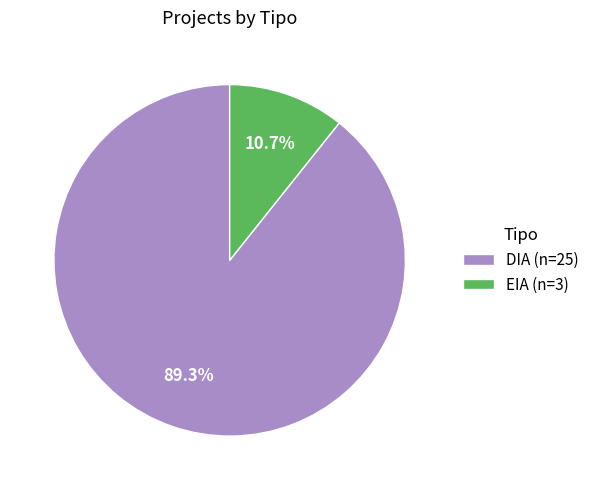

Which slice is the smallest?

EIA